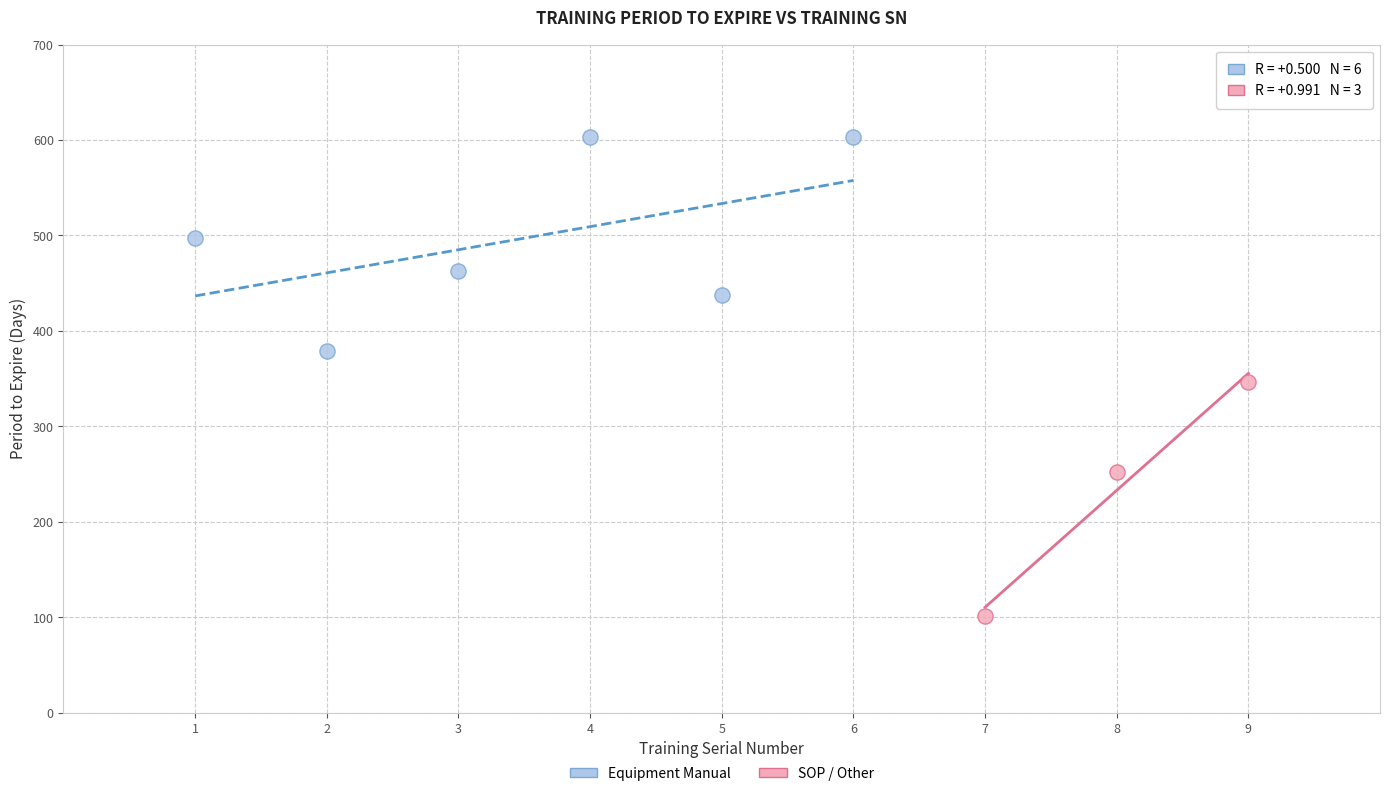

Which series reaches the maximum Y coordinate?

Equipment Manual